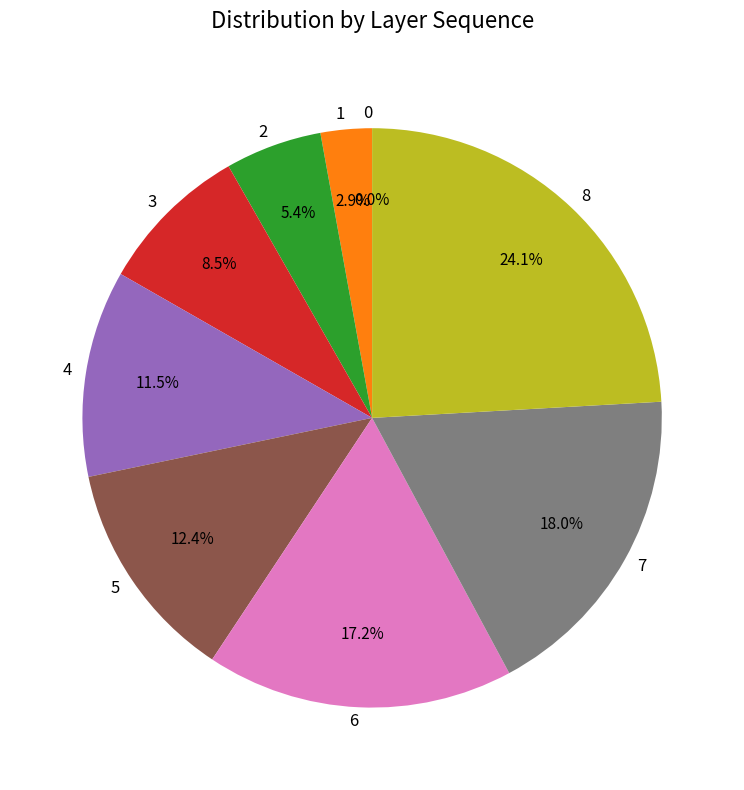

What is the largest slice in the pie chart?

8